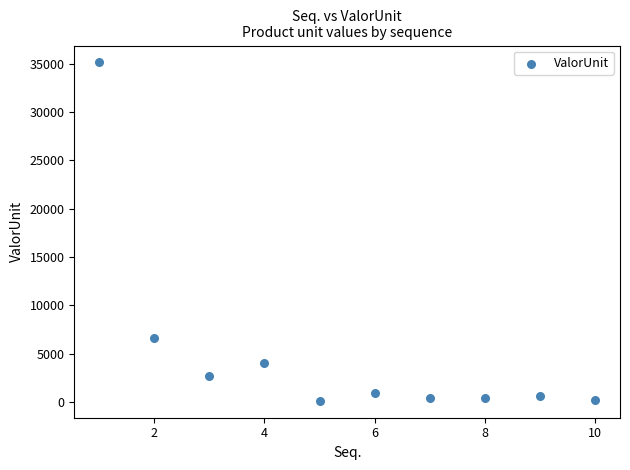

What is the average Y value?

5120.0